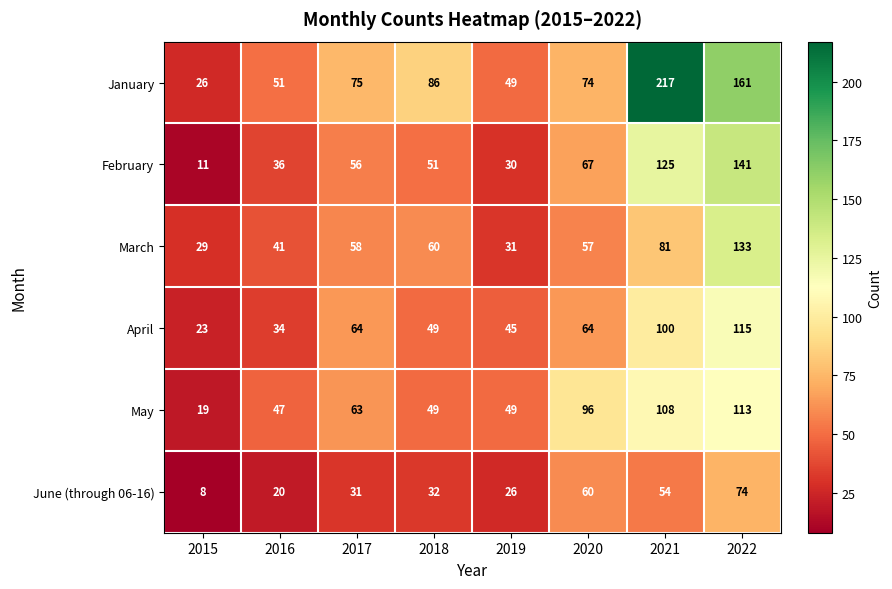

At which category is the sum across all series the highest?

2022